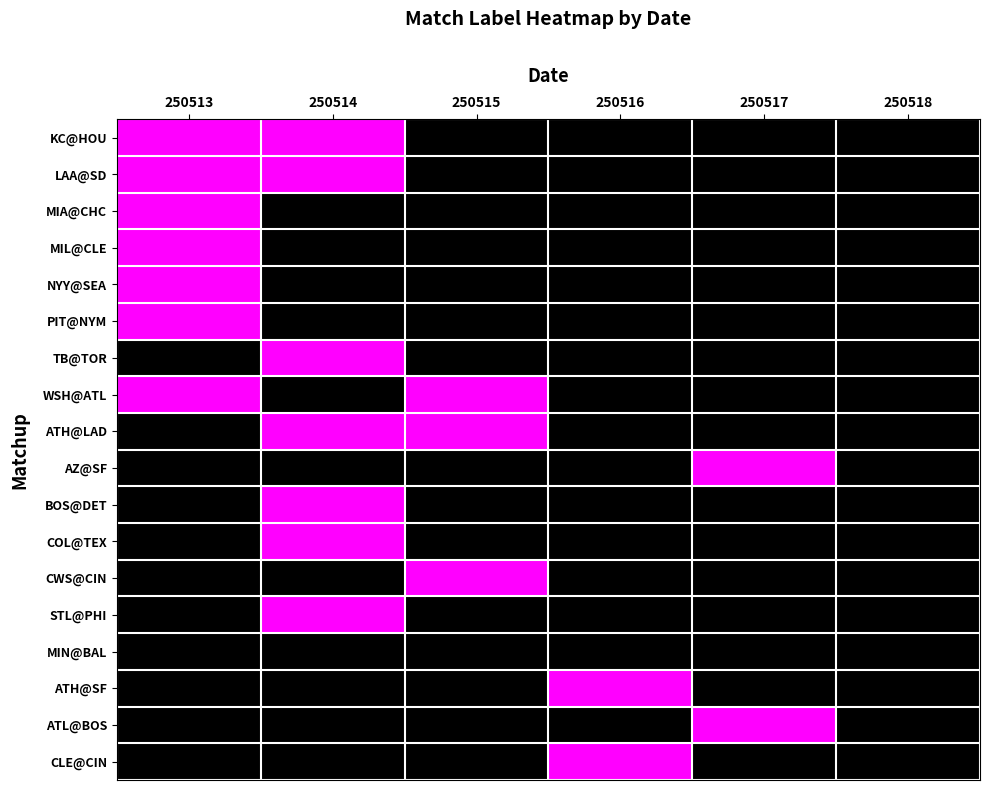

List the series in order of their peak value, highest first.

KC@HOU, LAA@SD, MIA@CHC, MIL@CLE, NYY@SEA, PIT@NYM, TB@TOR, WSH@ATL, ATH@LAD, AZ@SF, BOS@DET, COL@TEX, CWS@CIN, STL@PHI, ATH@SF, ATL@BOS, CLE@CIN, MIN@BAL